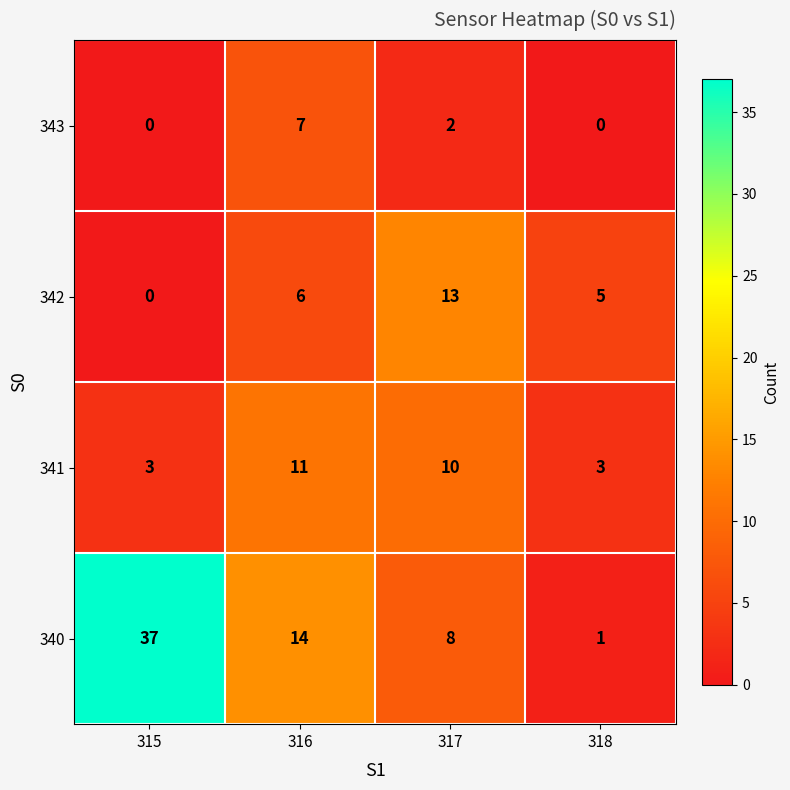

Reading left to right, transcribe all the data shown in this chart.

343: 0	7	2	0
342: 0	6	13	5
341: 3	11	10	3
340: 37	14	8	1